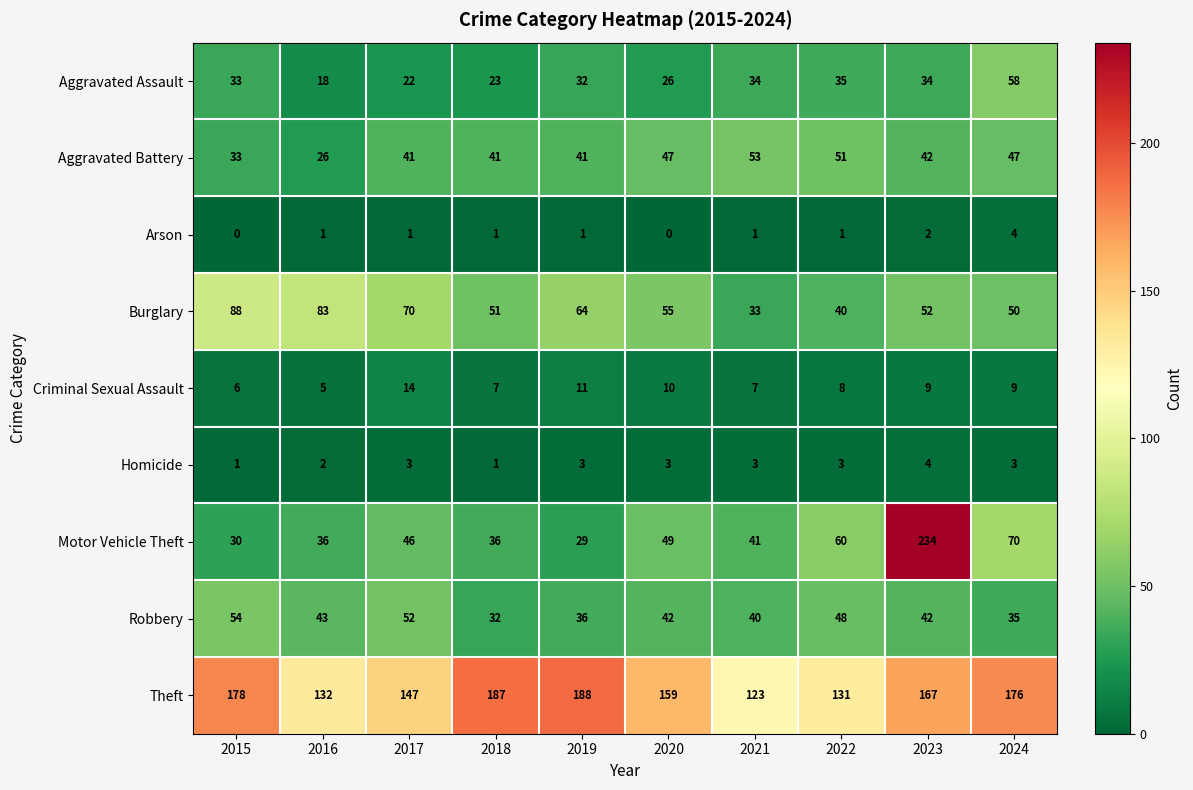

Where is Arson nearest to the value 2?

2023